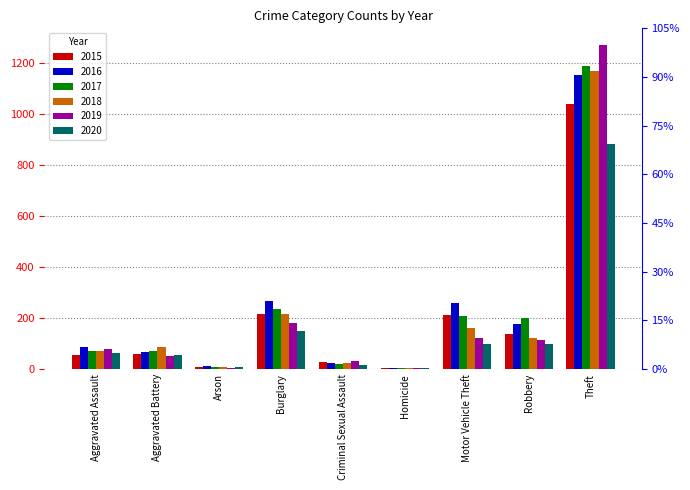

What is the sum of the 2019 values at Homicide and Theft?

1276